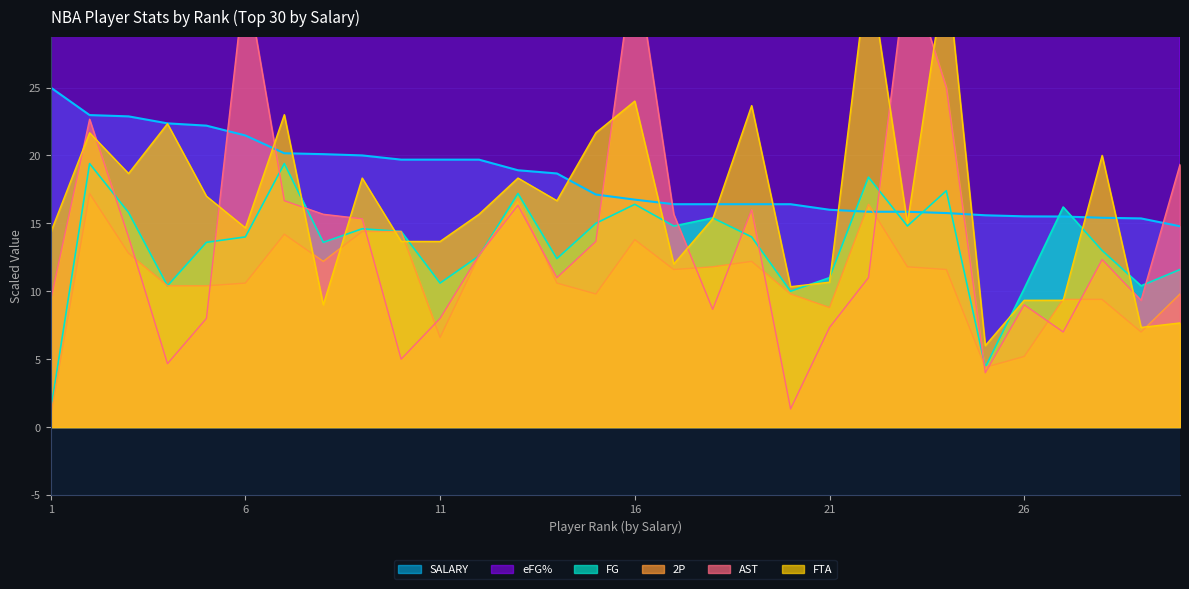

True or false: eFG% and FTA intersect in this chart.

False